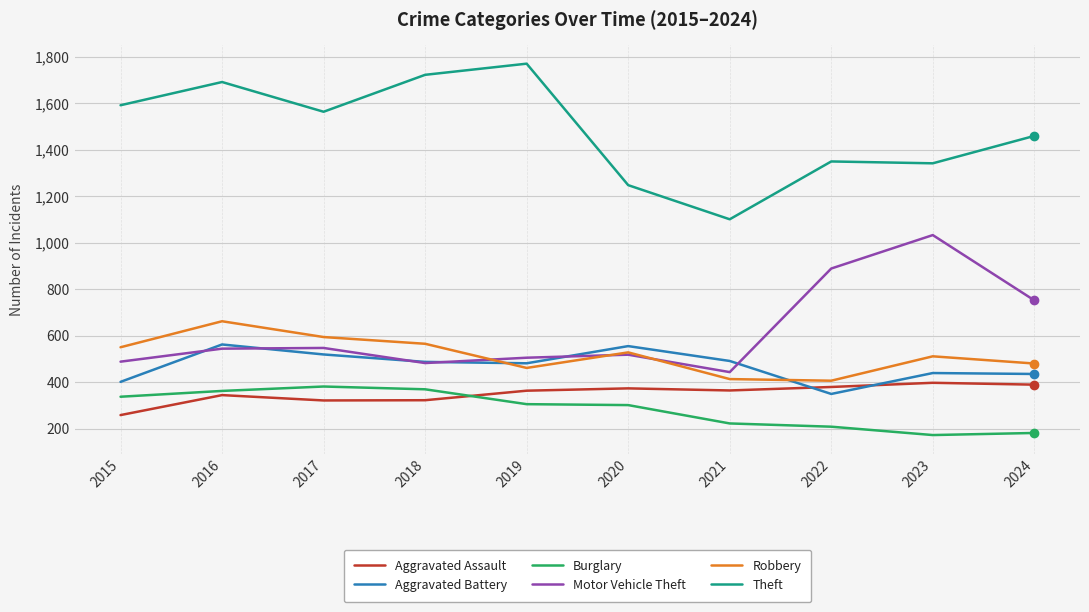

What is the approximate value of Aggravated Assault at 2021, to the nearest 10?

360